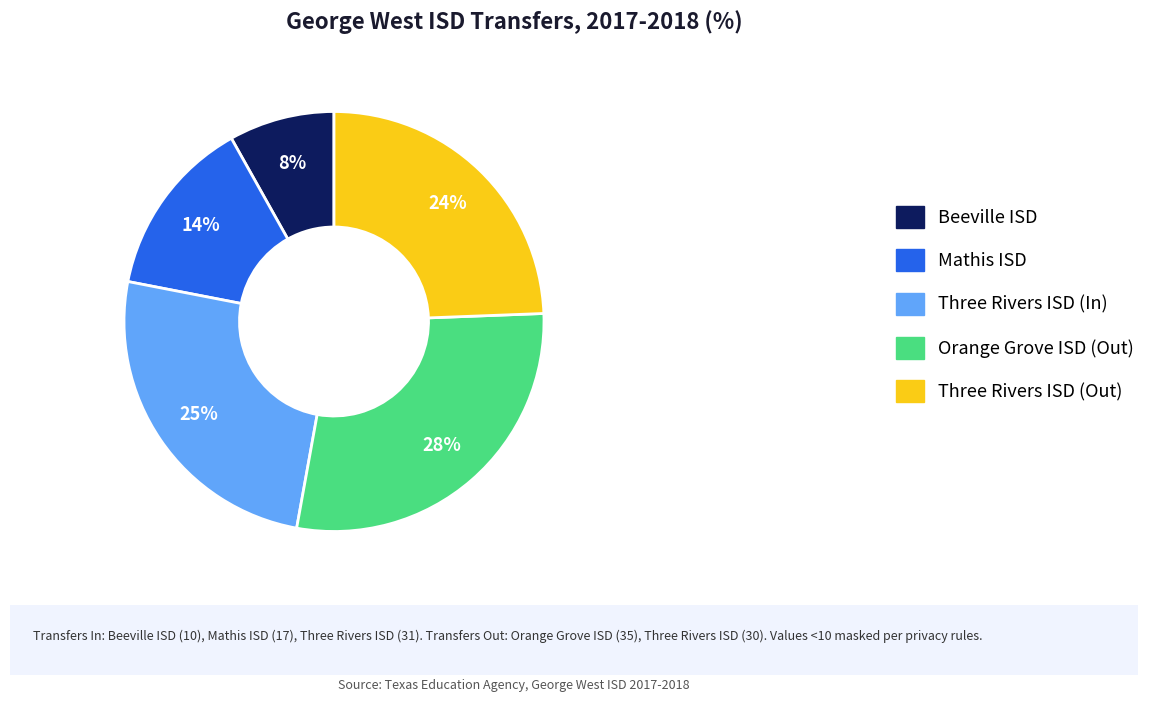

To the nearest percent, what portion does Beeville ISD represent?

8%